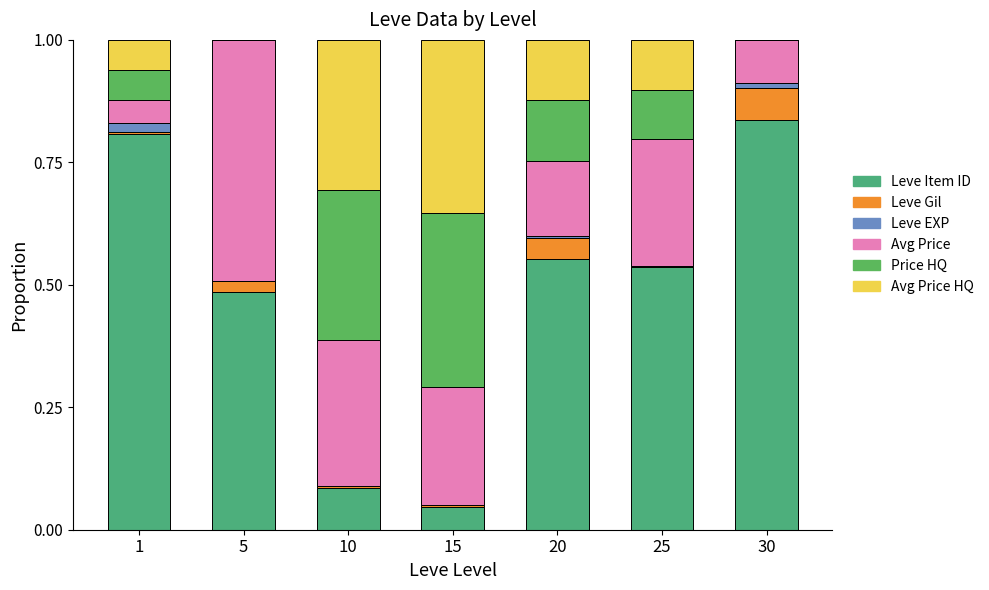

How many data points does each series have?

7